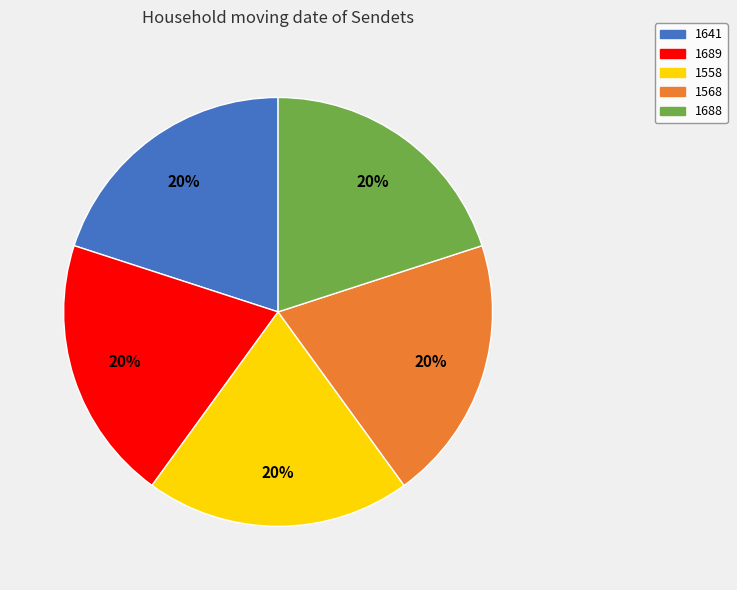

Combined, do 1568 and 1689 account for over 50%?

No